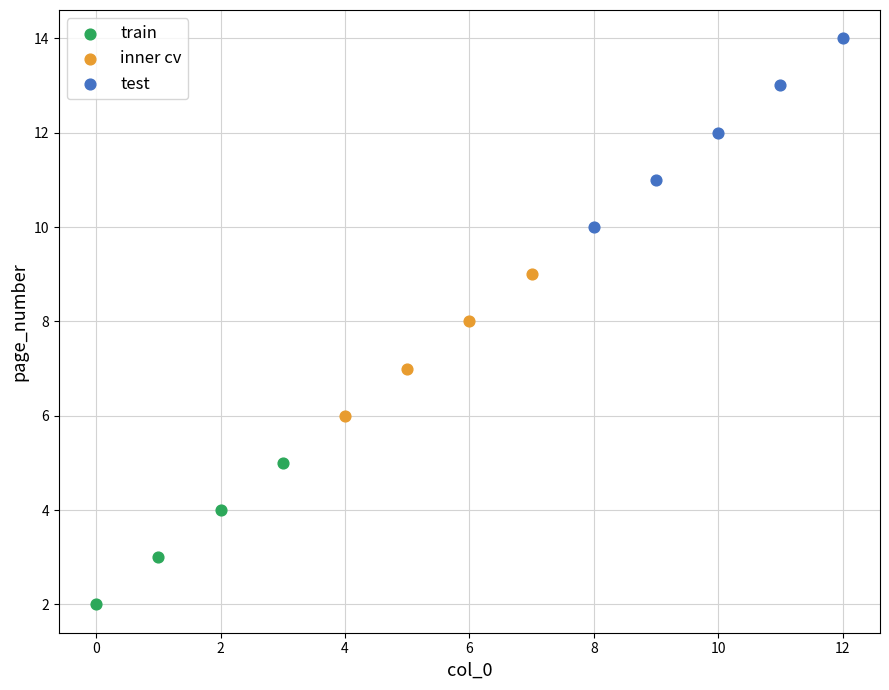

What are all the series names shown in the legend?

train, inner cv, test